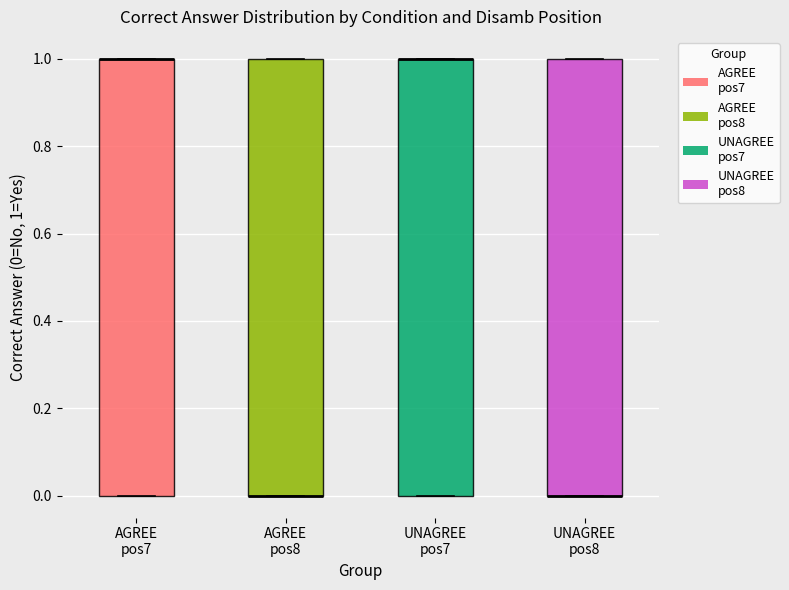

Reading left to right, transcribe this box plot: for each box, give where its median line is, the range the box spans, and where its two whiskers end, as read against the y-axis. The values are not printed on the chart, so give them approximately, as read against the axis.

AGREE pos7: median 1 (drawn on the box's upper edge), box 0 to 1, whiskers 0 to 1
AGREE pos8: median 0 (drawn on the box's lower edge), box 0 to 1, whiskers 0 to 1
UNAGREE pos7: median 1 (drawn on the box's upper edge), box 0 to 1, whiskers 0 to 1
UNAGREE pos8: median 0 (drawn on the box's lower edge), box 0 to 1, whiskers 0 to 1